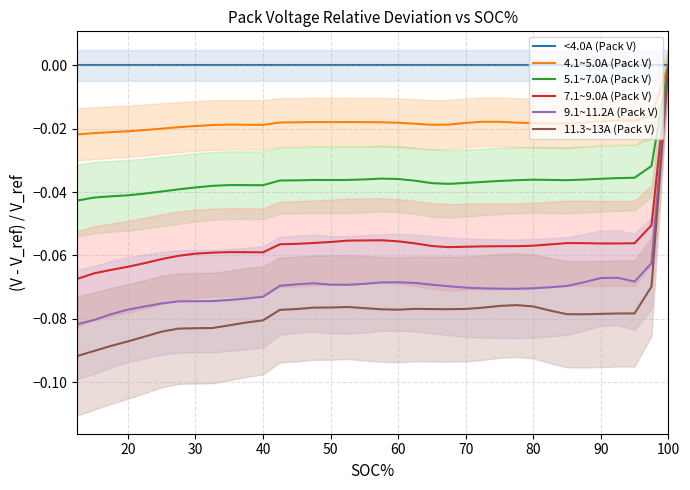

Count the 9.1~11.2A (Pack V) values in the range 0 to 1.

1